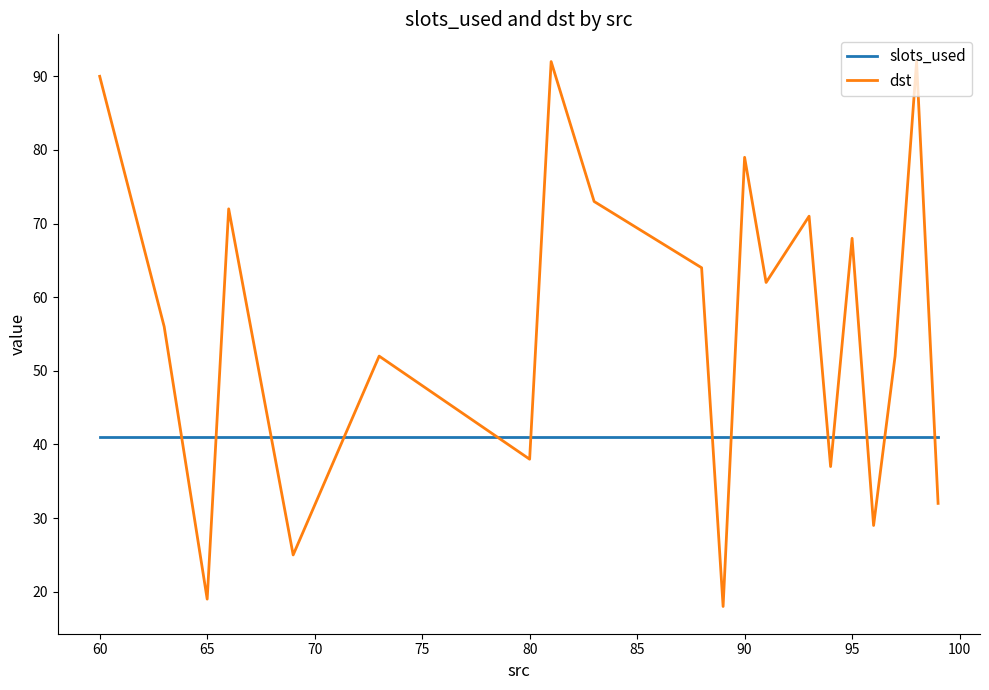

What is the average value of the dst series?

56